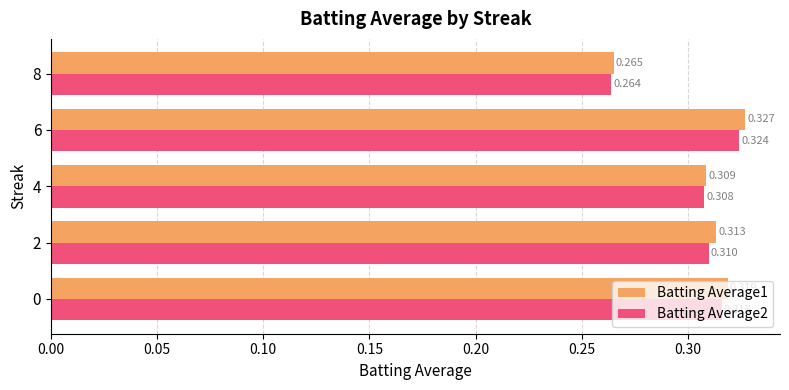

How many categories are shown in the chart?

5